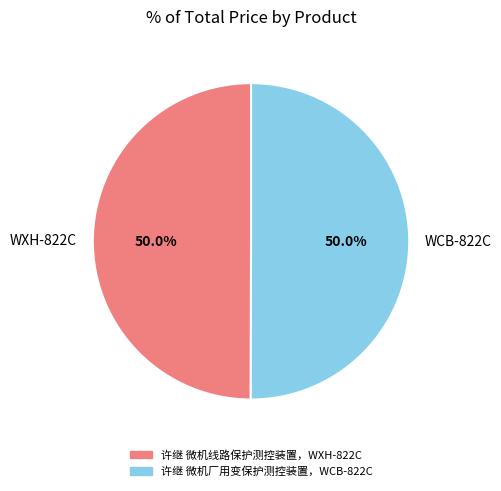

How much of the chart is everything except 许继 微机厂用变保护测控装置，WCB-822C?

50.0%